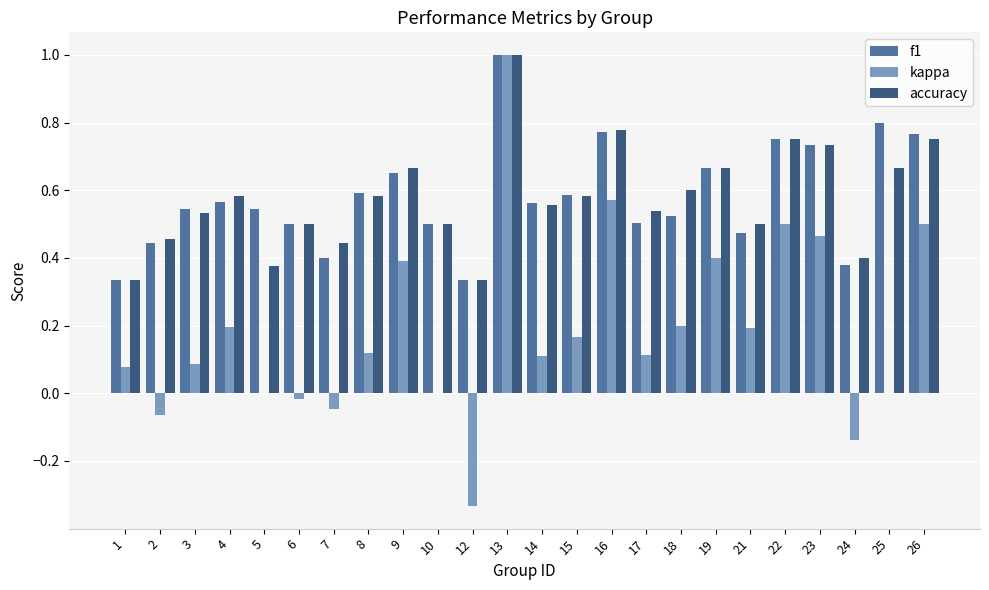

At which category is the sum across all series the highest?

13